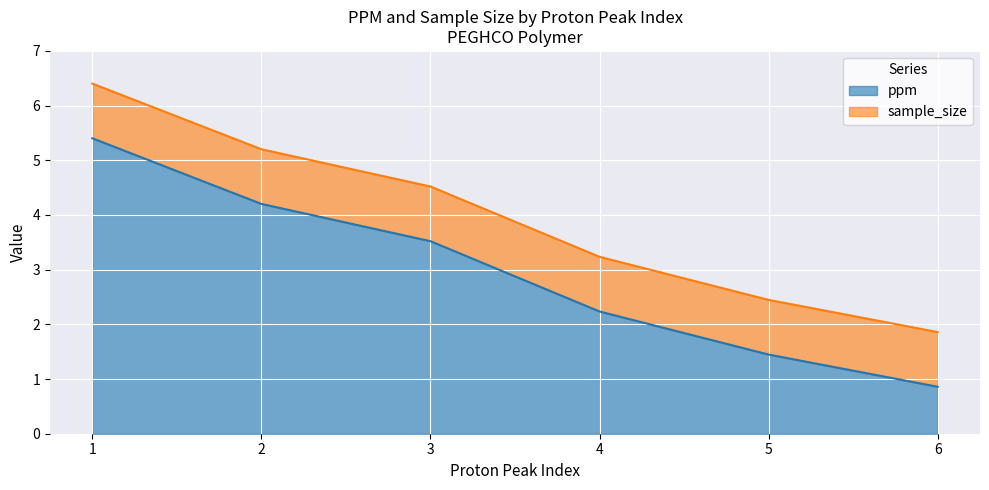

Where does the data first go above 3?

1